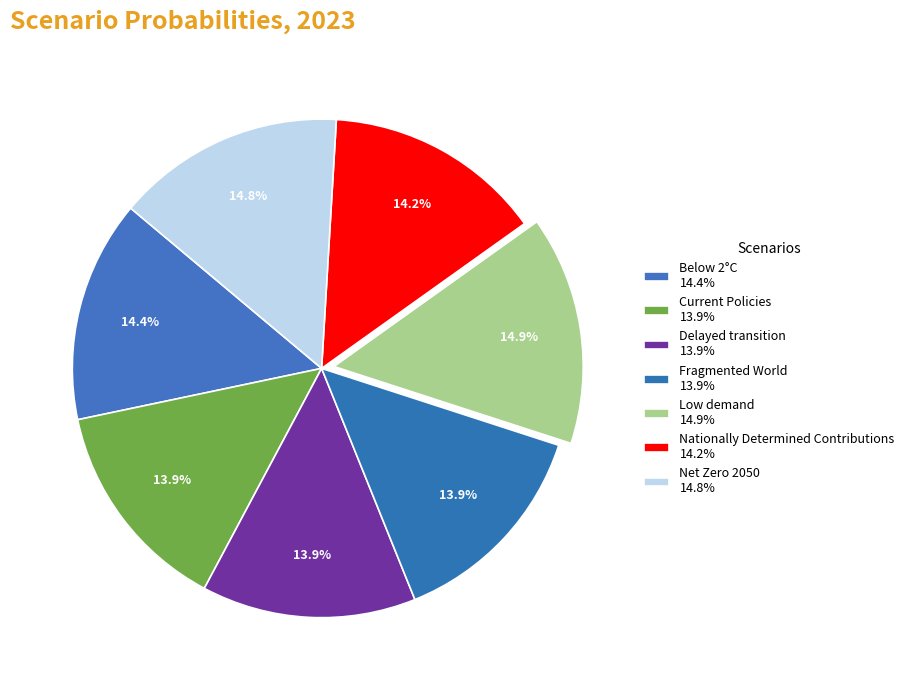

Count the number of slices in the pie.

7